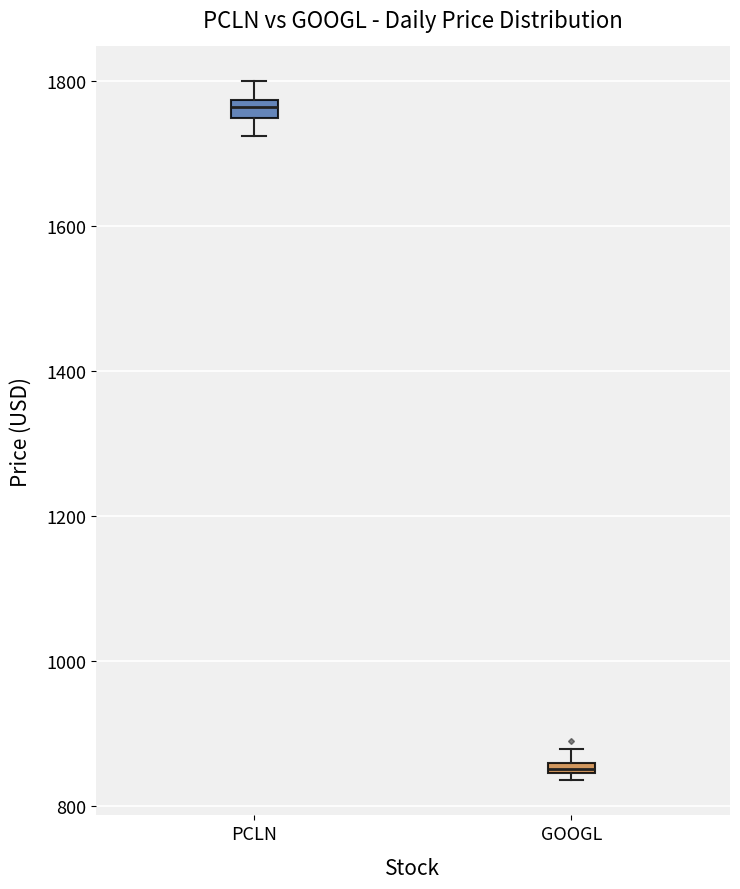

Which box's median line is the lowest?

GOOGL